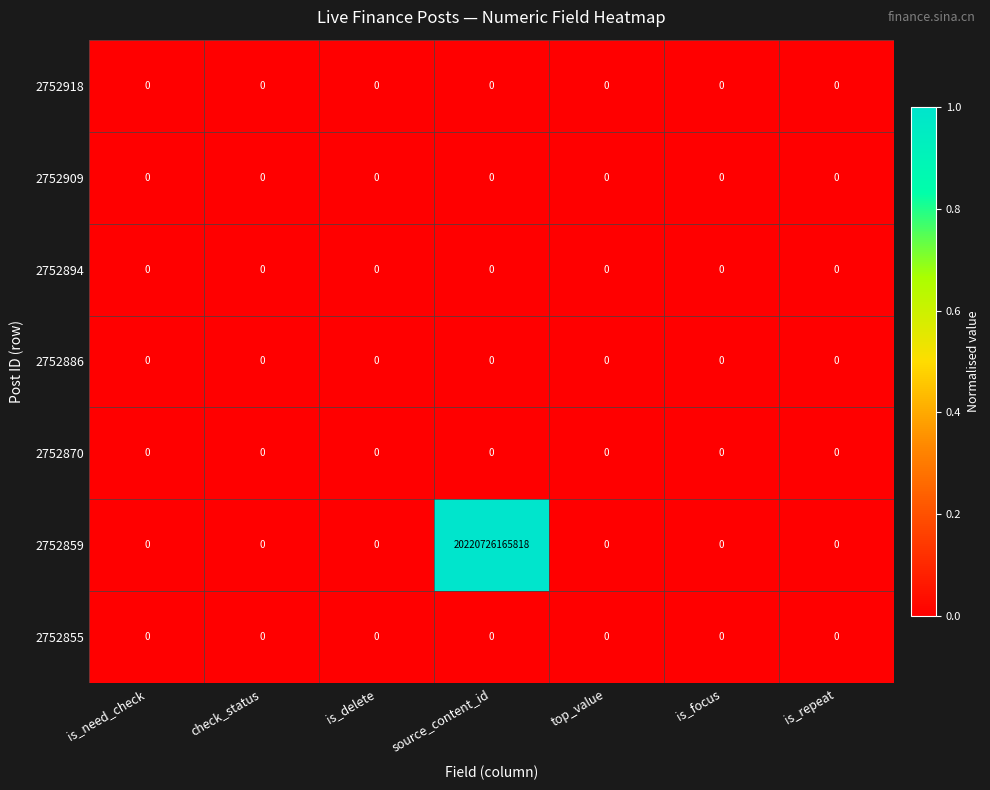

Where is 2752886 nearest to the value 0?

is_need_check